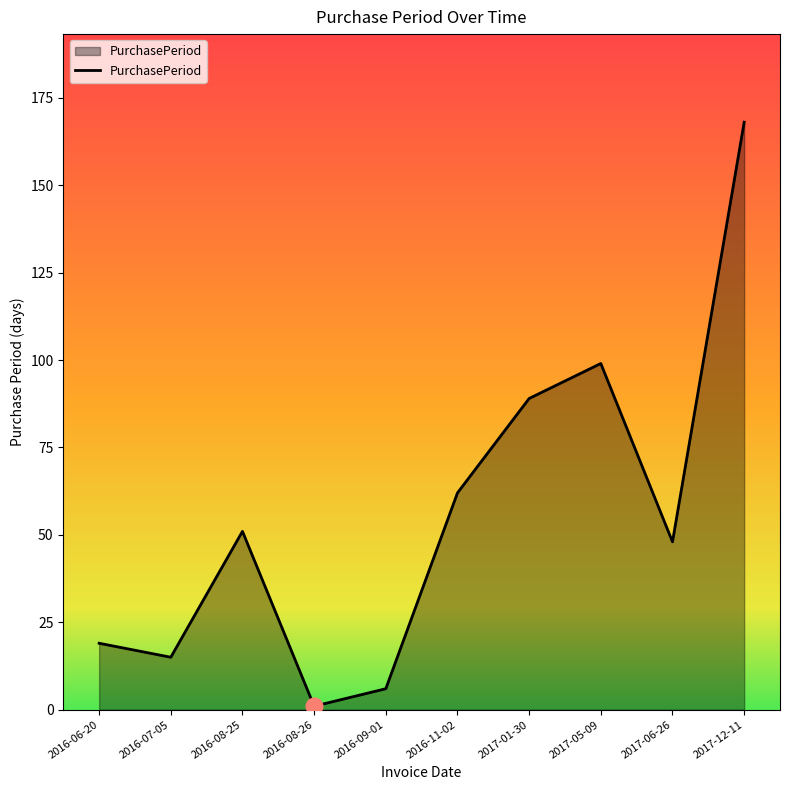

The value at 2016-08-25 is 72. True or false?

False